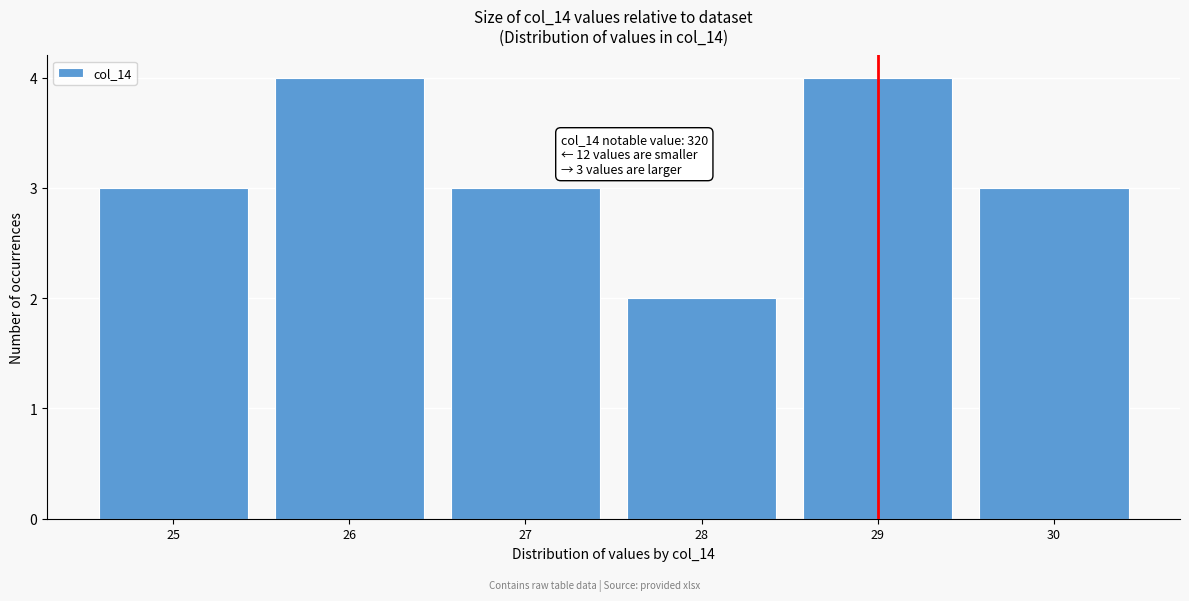

Reading left to right, transcribe all the data shown in this chart.

3	4	3	2	4	3